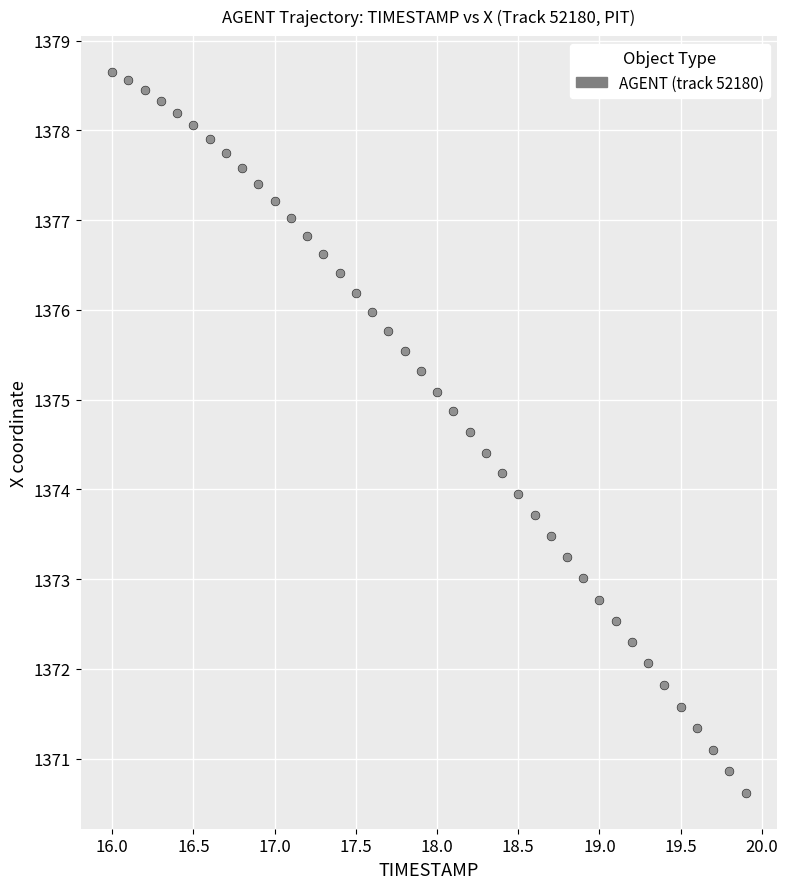

What is the range of X values (max minus min)?

3.9